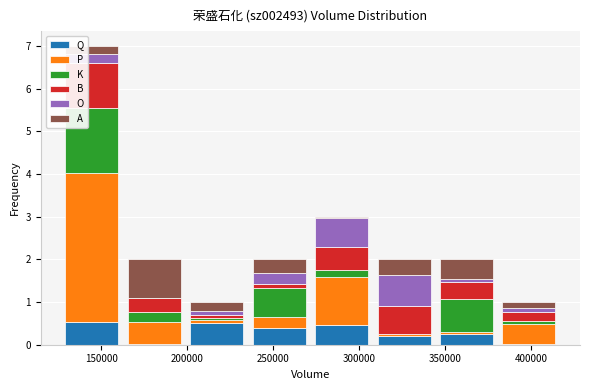

Which range on the x-axis has the tallest stacked bar (by total height)?

125000 to 165000